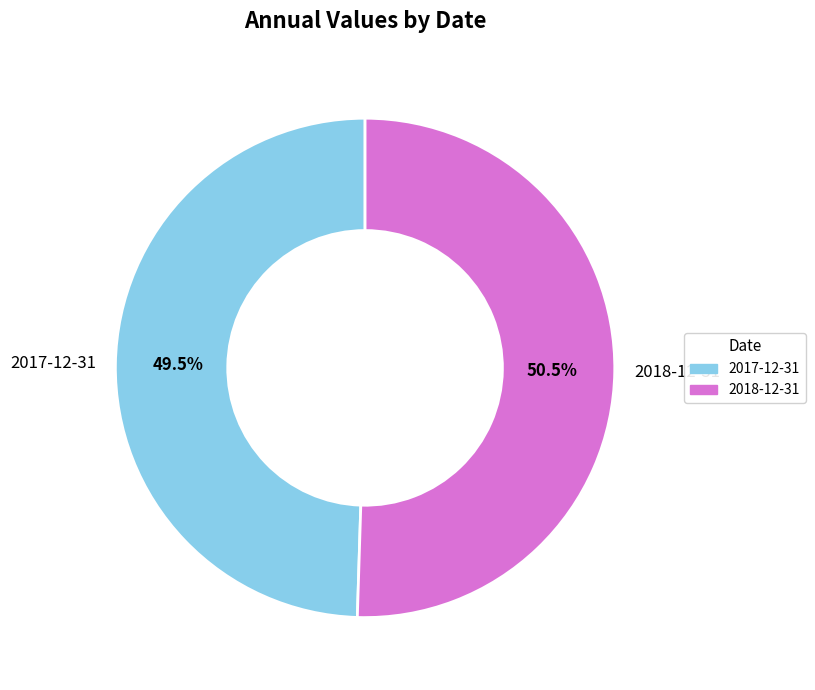

Which category accounts for the majority?

2018-12-31